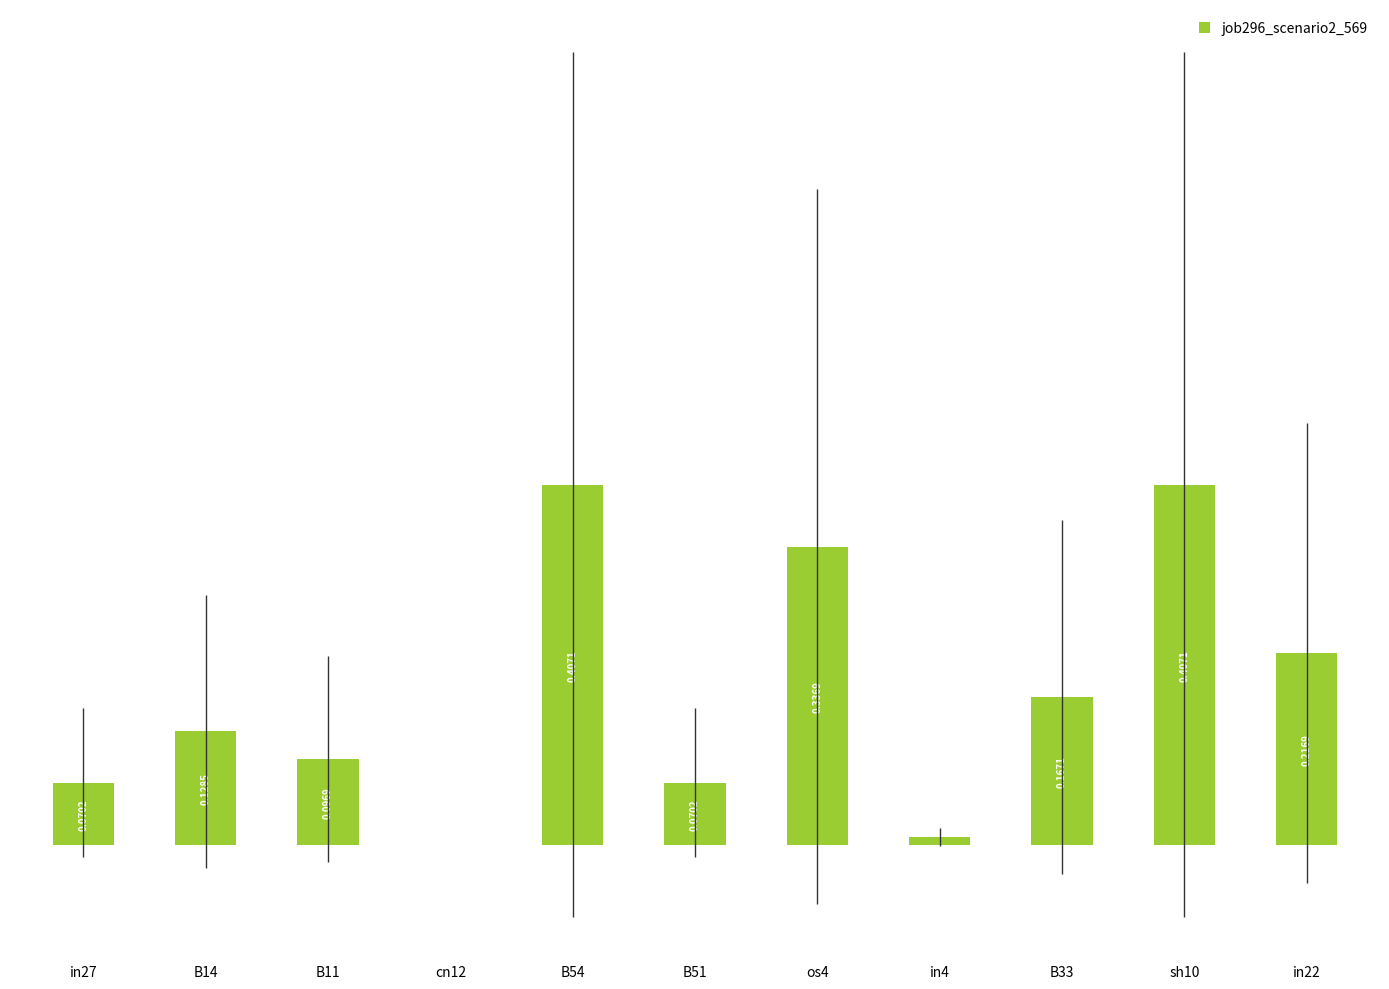

Between cn12 and B14, which is larger?

B14